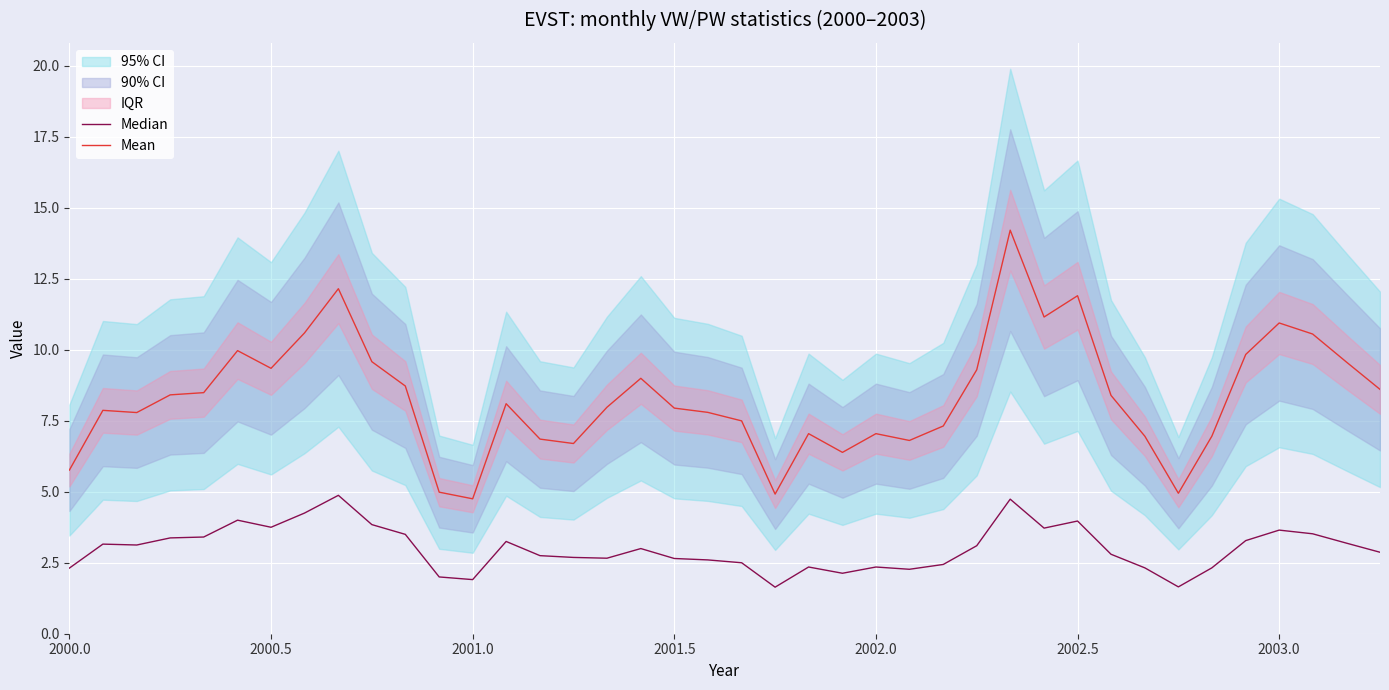

Reading left to right, what are all the values shown in this chart?

Median: 2.3	3.2	3.1	3.4	3.4	4.0	3.8	4.2	4.9	3.8	3.5	2.0	1.9	3.2	2.8	2.7	2.7	3.0	2.6	2.6	2.5	1.6	2.4	2.1	2.4	2.3	2.4	3.1	4.7	3.7	4.0	2.8	2.3	1.6	2.3	3.3	3.6	3.5	3.2	2.9
Mean: 5.8	7.9	7.8	8.4	8.5	10.0	9.3	10.6	12.2	9.6	8.7	5.0	4.8	8.1	6.9	6.7	8.0	9.0	7.9	7.8	7.5	4.9	7.0	6.4	7.0	6.8	7.3	9.3	14.2	11.2	11.9	8.4	7.0	4.9	7.0	9.8	10.9	10.6	9.6	8.6